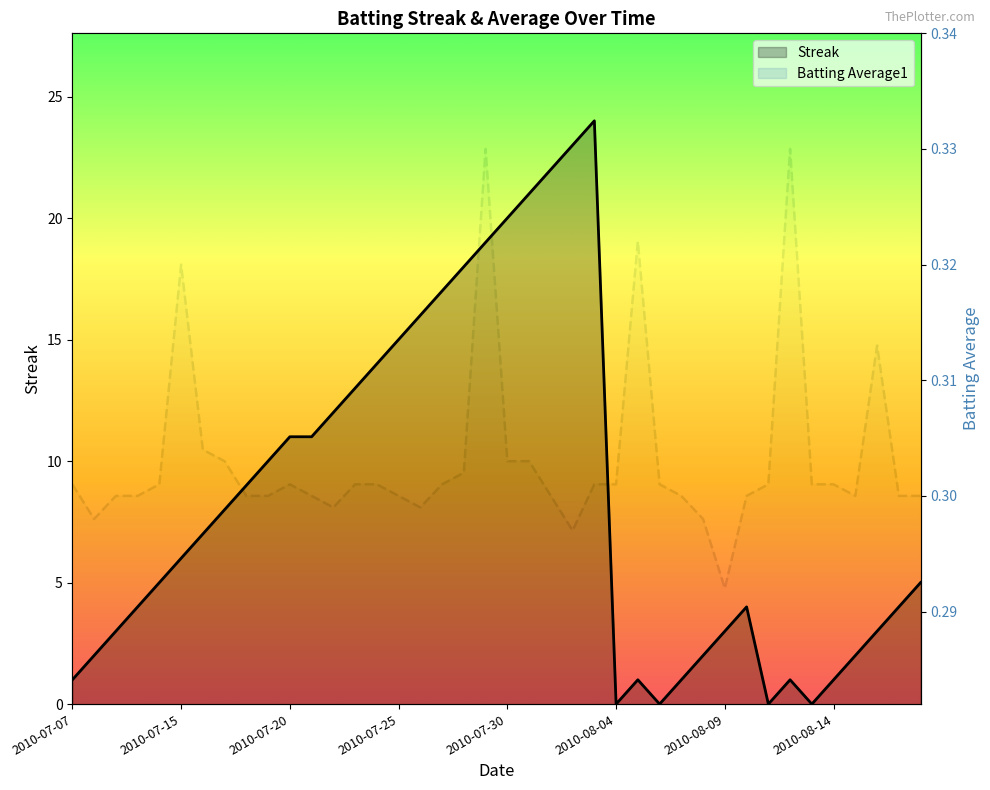

Which series has the largest total across all categories?

Streak